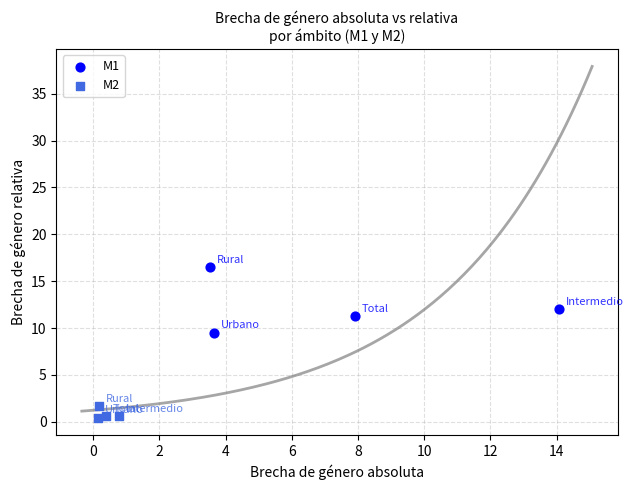

Which series has the widest spread of Y values?

M1